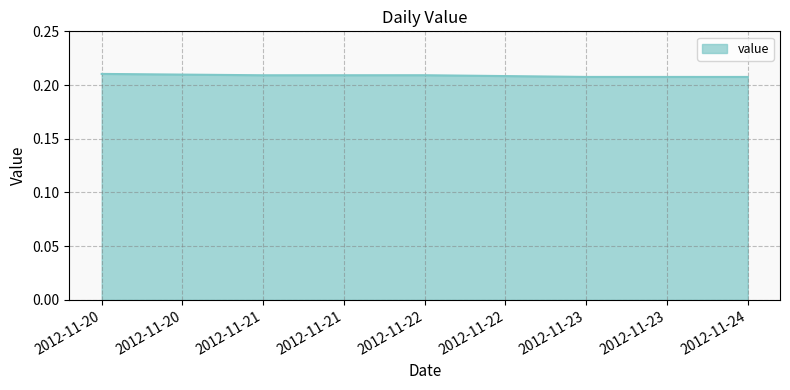

The value at 2012-11-23 is 0.3. True or false?

False